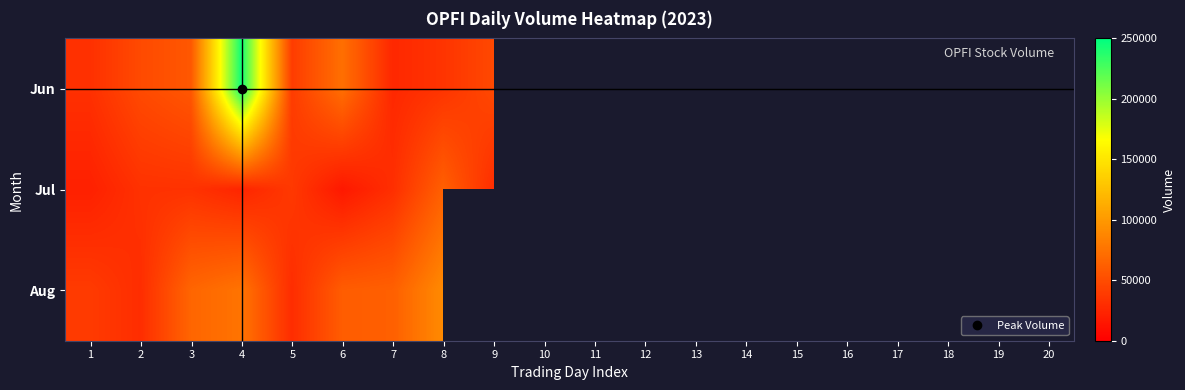

What is the maximum value for Jun?

244300.0